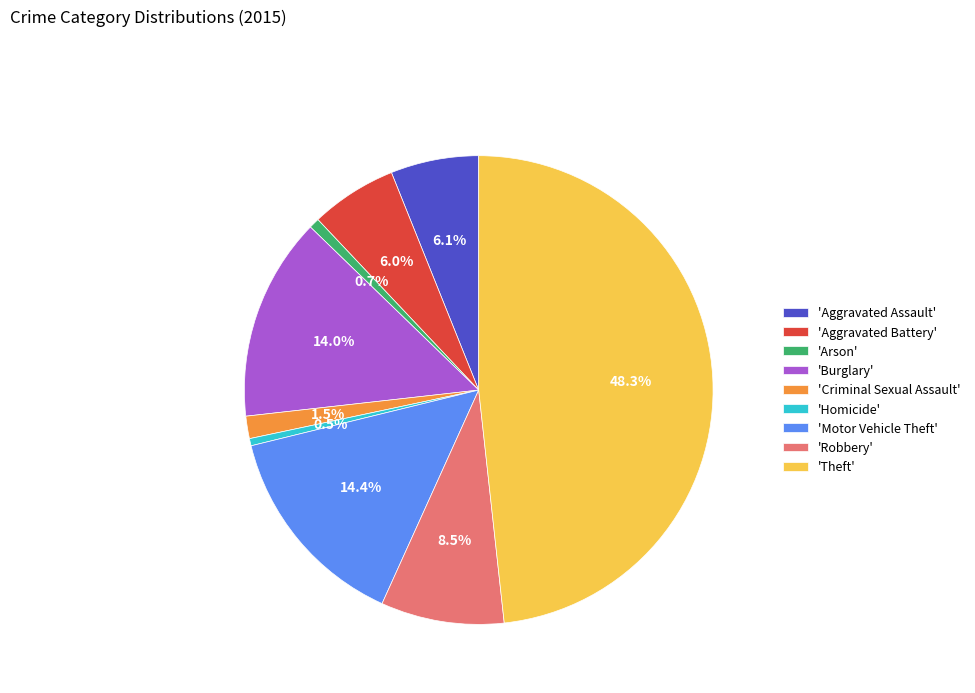

Which slice is the largest?

'Theft'